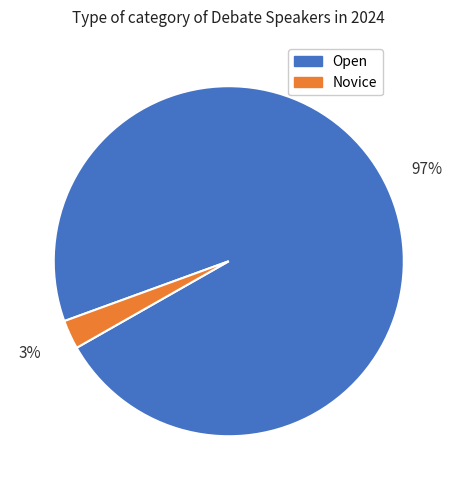

Count the number of slices in the pie.

2